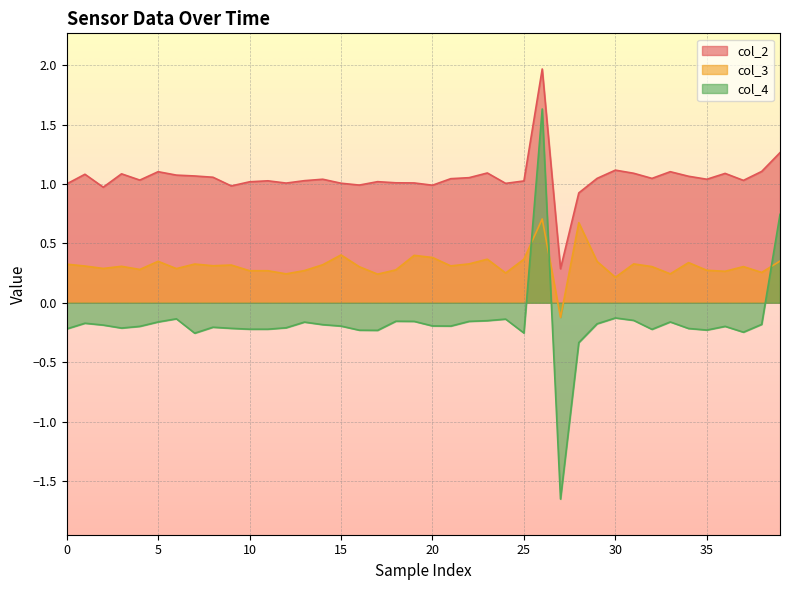

Is the value of col_4 at 17 greater than the value of col_3 at 26?

No